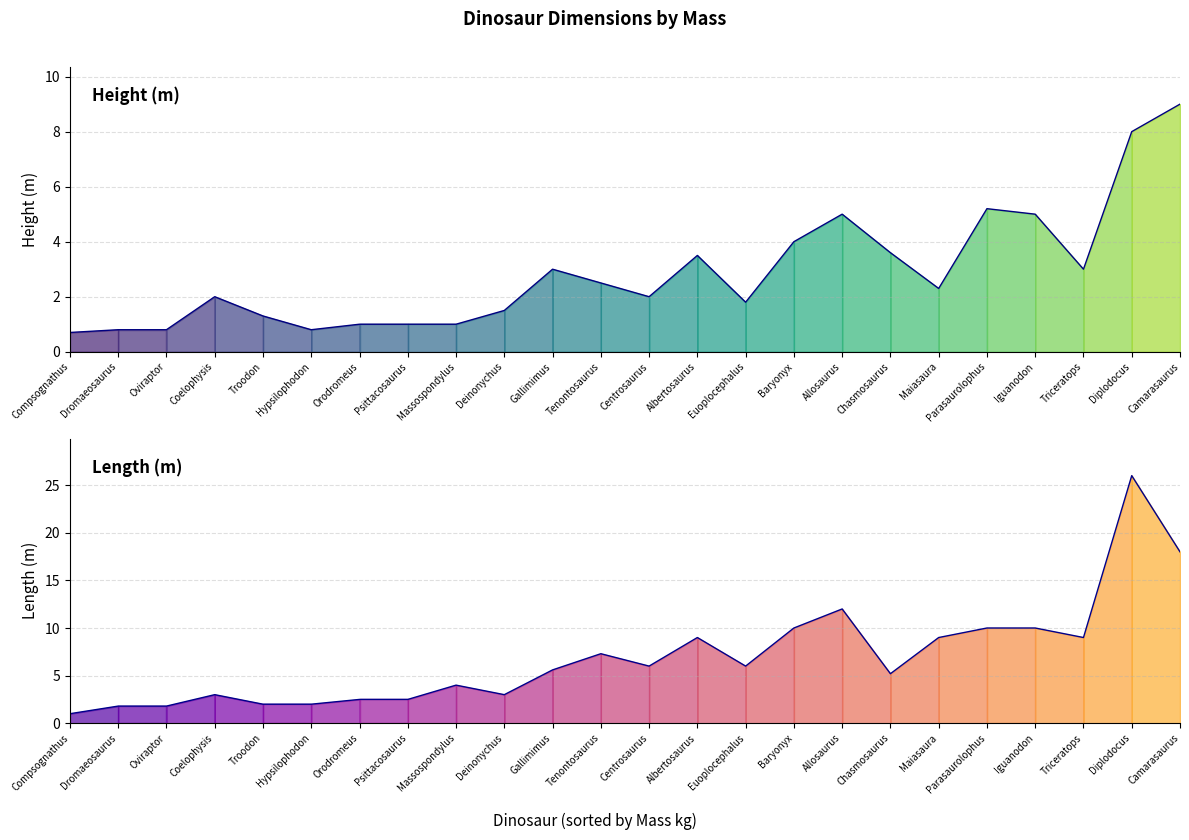

What is the total value across all series at Iguanodon?

15.0